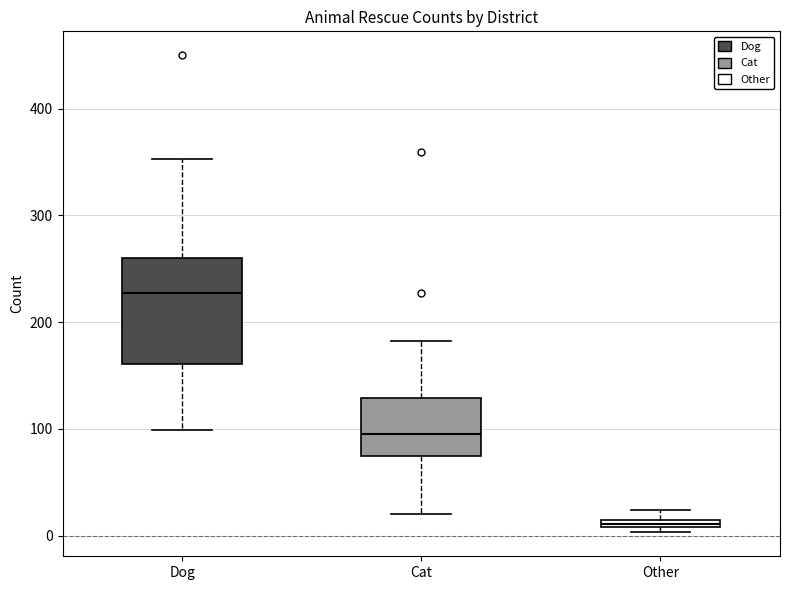

Where is the upper edge of the box for Other on the y-axis? The values are not printed on the chart, so give them approximately, as read against the axis.

20